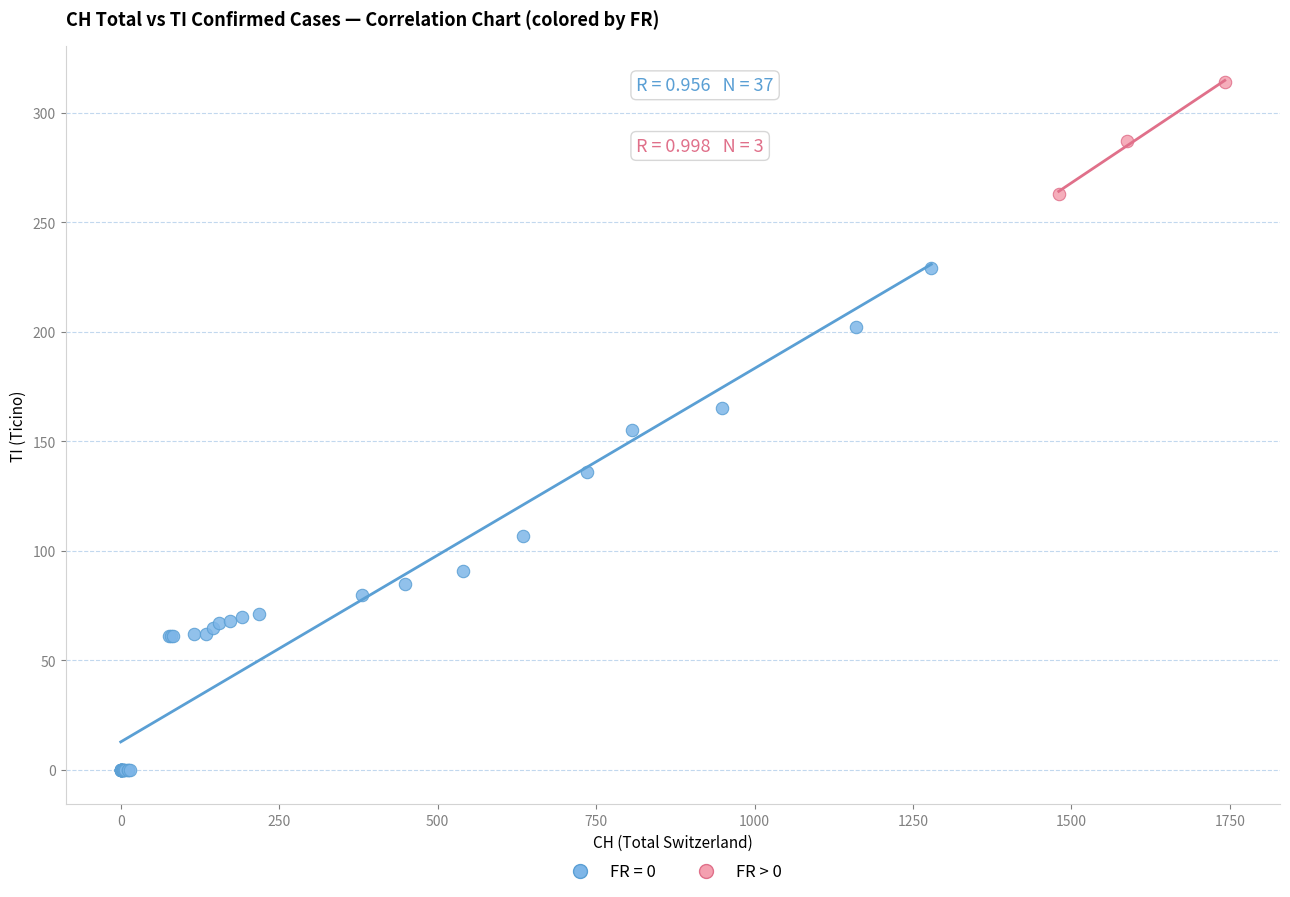

Which series reaches the maximum Y coordinate?

FR > 0